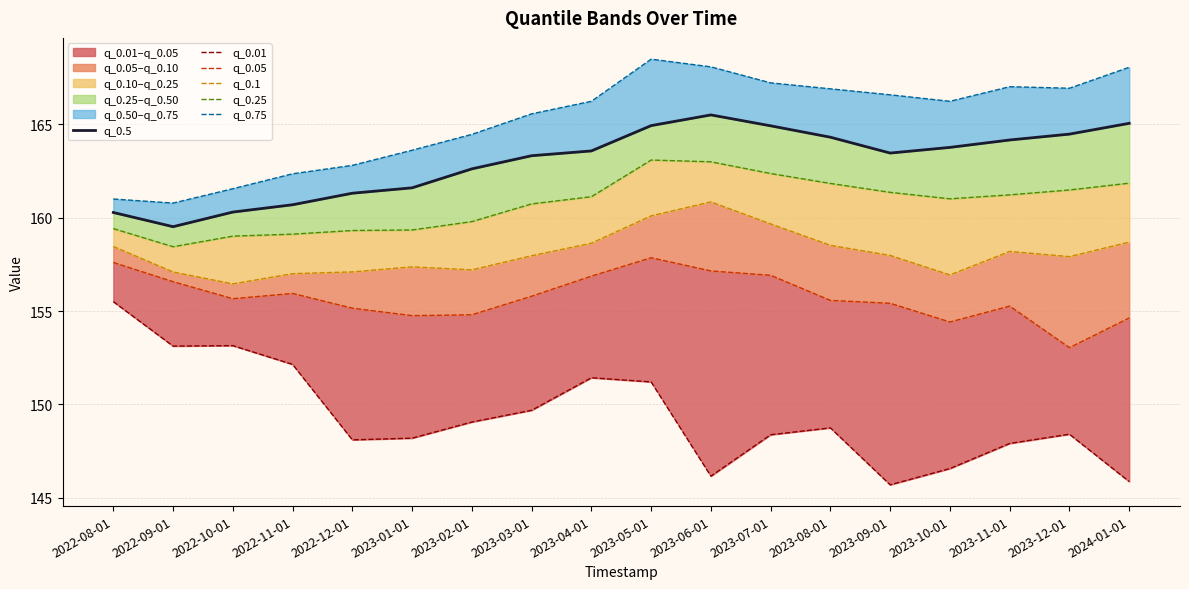

Reading right to left, transcribe all the data shown in this chart.

q_0.5: 2024-01-01=165.1	2023-12-01=164.5	2023-11-01=164.2	2023-10-01=163.8	2023-09-01=163.5	2023-08-01=164.3	2023-07-01=164.9	2023-06-01=165.5	2023-05-01=164.9	2023-04-01=163.6	2023-03-01=163.3	2023-02-01=162.6	2023-01-01=161.6	2022-12-01=161.3	2022-11-01=160.7	2022-10-01=160.3	2022-09-01=159.5	2022-08-01=160.3
q_0.01: 2024-01-01=145.9	2023-12-01=148.4	2023-11-01=147.9	2023-10-01=146.6	2023-09-01=145.7	2023-08-01=148.7	2023-07-01=148.4	2023-06-01=146.2	2023-05-01=151.2	2023-04-01=151.4	2023-03-01=149.7	2023-02-01=149.1	2023-01-01=148.2	2022-12-01=148.1	2022-11-01=152.1	2022-10-01=153.1	2022-09-01=153.1	2022-08-01=155.5
q_0.05: 2024-01-01=154.6	2023-12-01=153.0	2023-11-01=155.3	2023-10-01=154.4	2023-09-01=155.4	2023-08-01=155.6	2023-07-01=156.9	2023-06-01=157.2	2023-05-01=157.9	2023-04-01=156.9	2023-03-01=155.8	2023-02-01=154.8	2023-01-01=154.8	2022-12-01=155.2	2022-11-01=155.9	2022-10-01=155.7	2022-09-01=156.6	2022-08-01=157.6
q_0.1: 2024-01-01=158.7	2023-12-01=157.9	2023-11-01=158.2	2023-10-01=156.9	2023-09-01=158.0	2023-08-01=158.5	2023-07-01=159.7	2023-06-01=160.9	2023-05-01=160.1	2023-04-01=158.6	2023-03-01=158.0	2023-02-01=157.2	2023-01-01=157.4	2022-12-01=157.1	2022-11-01=157.0	2022-10-01=156.5	2022-09-01=157.1	2022-08-01=158.5
q_0.25: 2024-01-01=161.9	2023-12-01=161.5	2023-11-01=161.2	2023-10-01=161.0	2023-09-01=161.4	2023-08-01=161.8	2023-07-01=162.4	2023-06-01=163.0	2023-05-01=163.1	2023-04-01=161.1	2023-03-01=160.7	2023-02-01=159.8	2023-01-01=159.3	2022-12-01=159.3	2022-11-01=159.1	2022-10-01=159.0	2022-09-01=158.4	2022-08-01=159.4
q_0.75: 2024-01-01=168.1	2023-12-01=166.9	2023-11-01=167.0	2023-10-01=166.2	2023-09-01=166.6	2023-08-01=166.9	2023-07-01=167.2	2023-06-01=168.1	2023-05-01=168.5	2023-04-01=166.2	2023-03-01=165.6	2023-02-01=164.5	2023-01-01=163.6	2022-12-01=162.8	2022-11-01=162.4	2022-10-01=161.6	2022-09-01=160.8	2022-08-01=161.0